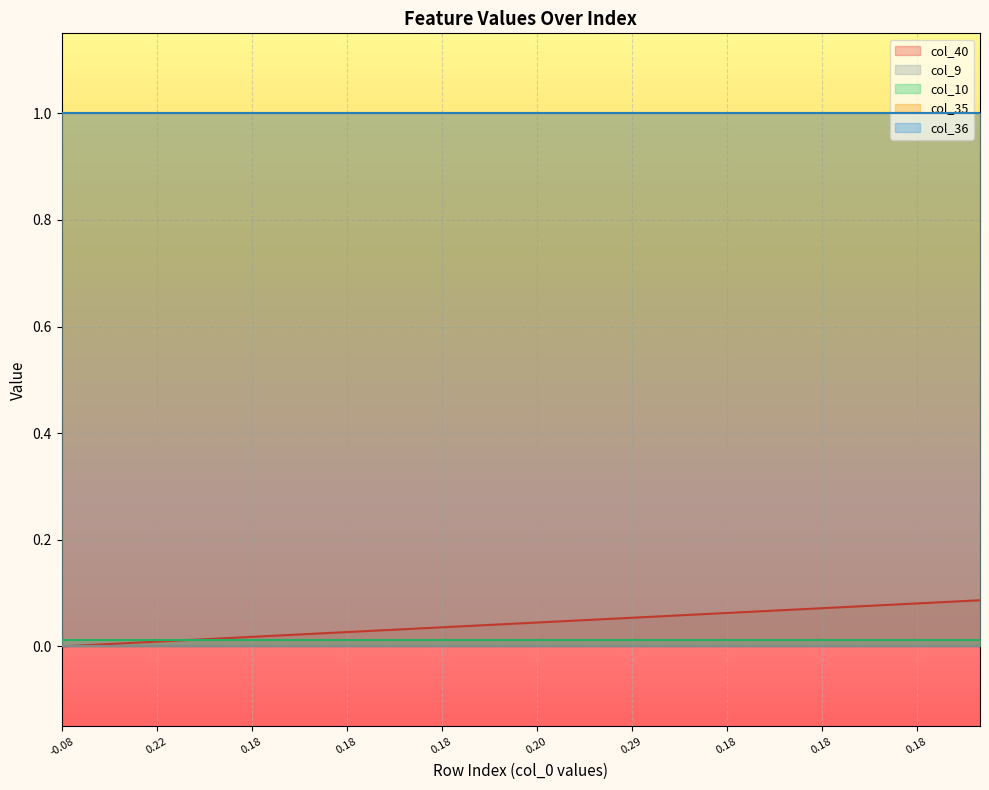

At how many categories does at least one series exceed 0?

30